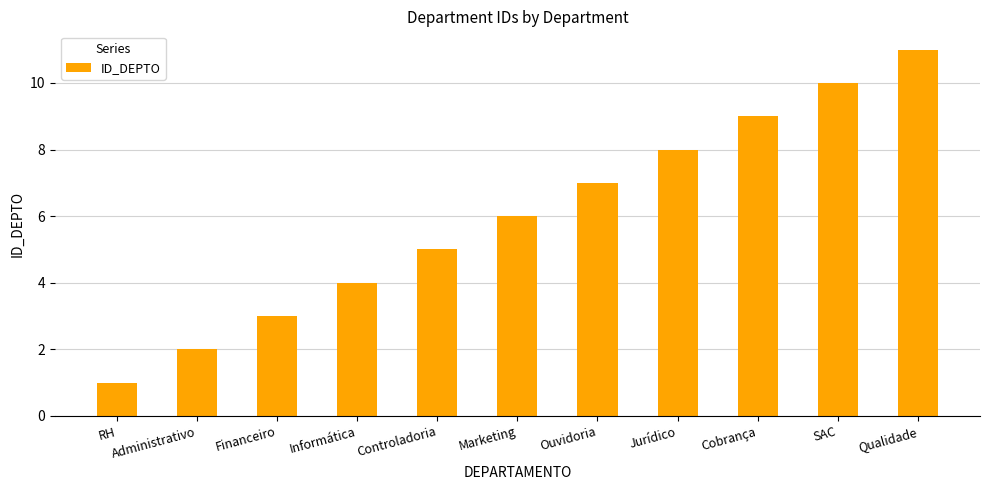

How many distinct data groups are displayed?

1